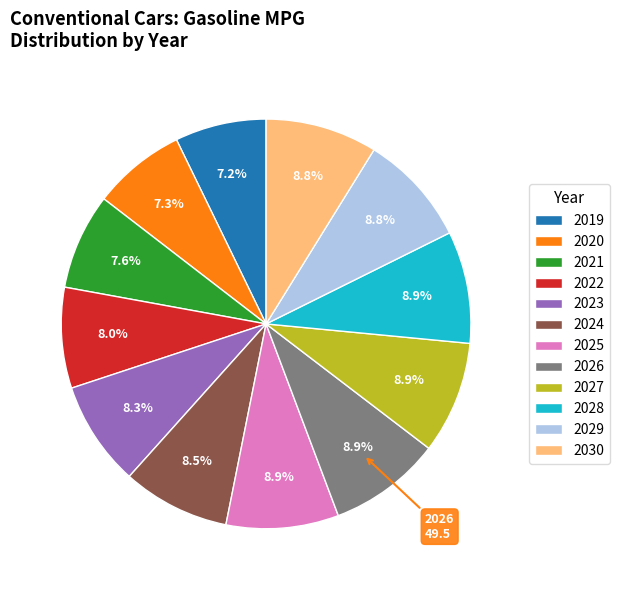

To the nearest percent, what is the average slice percentage?

8%